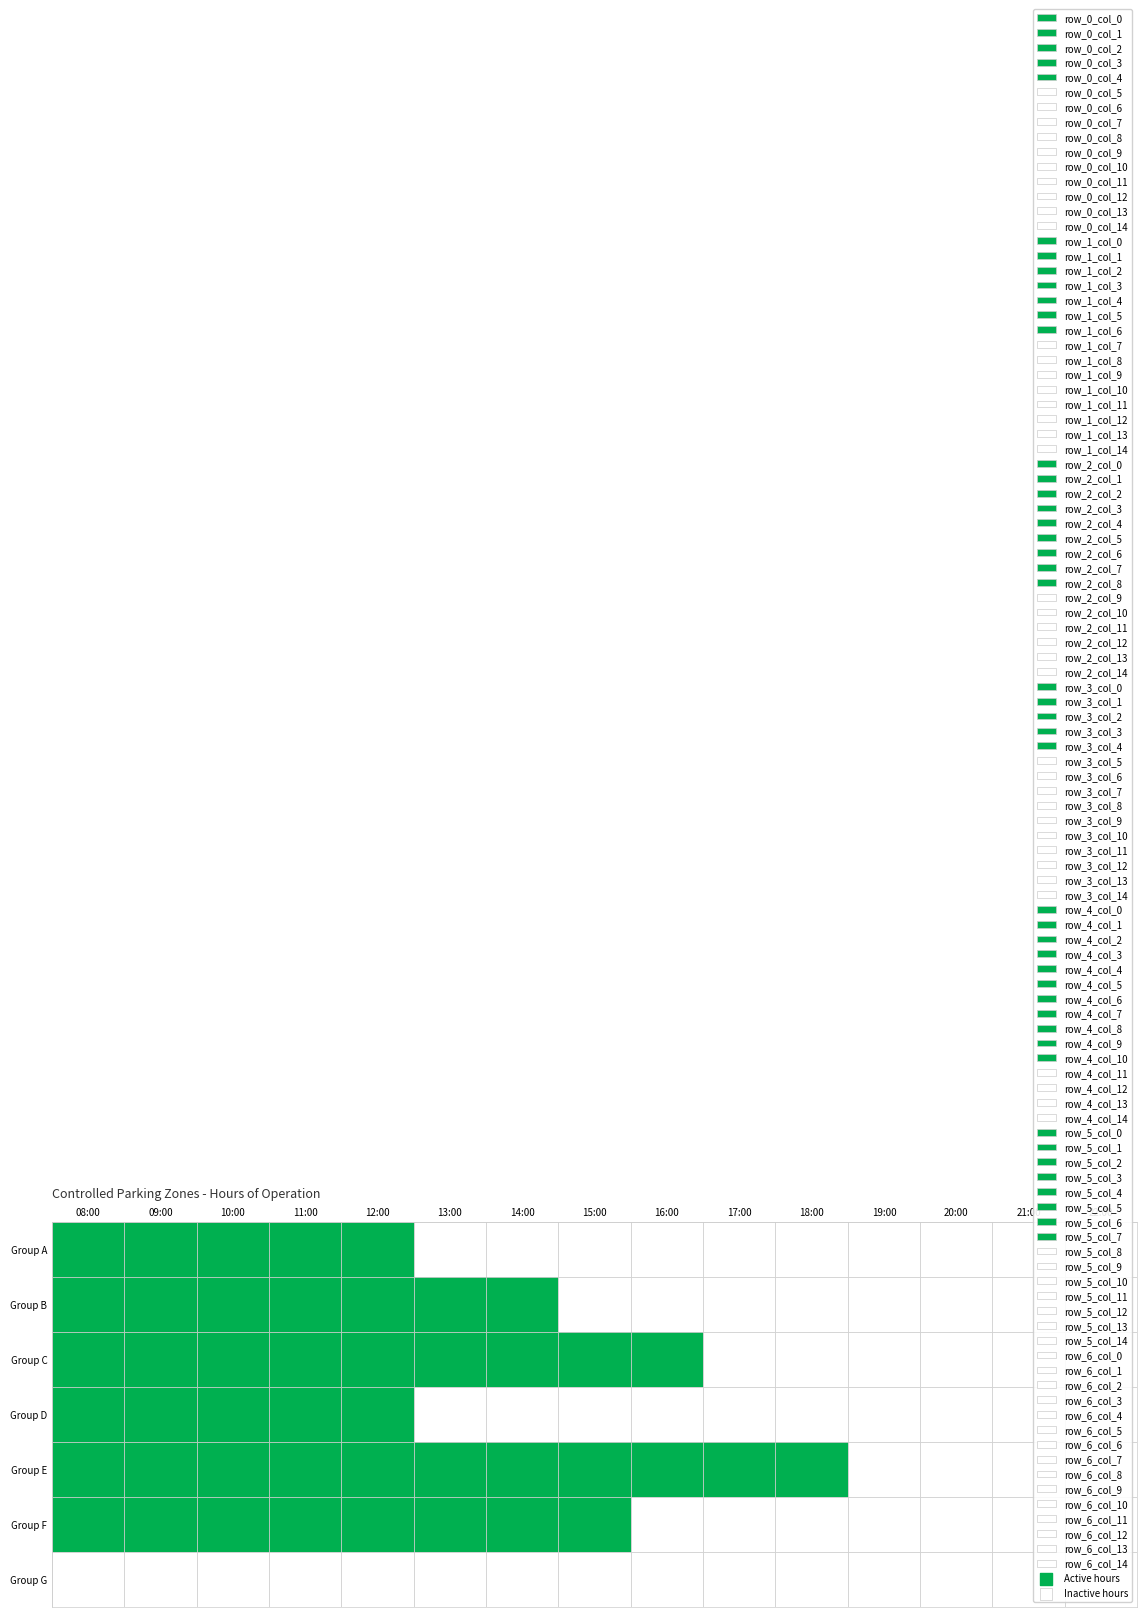

How many values in row_1 are above zero?

7